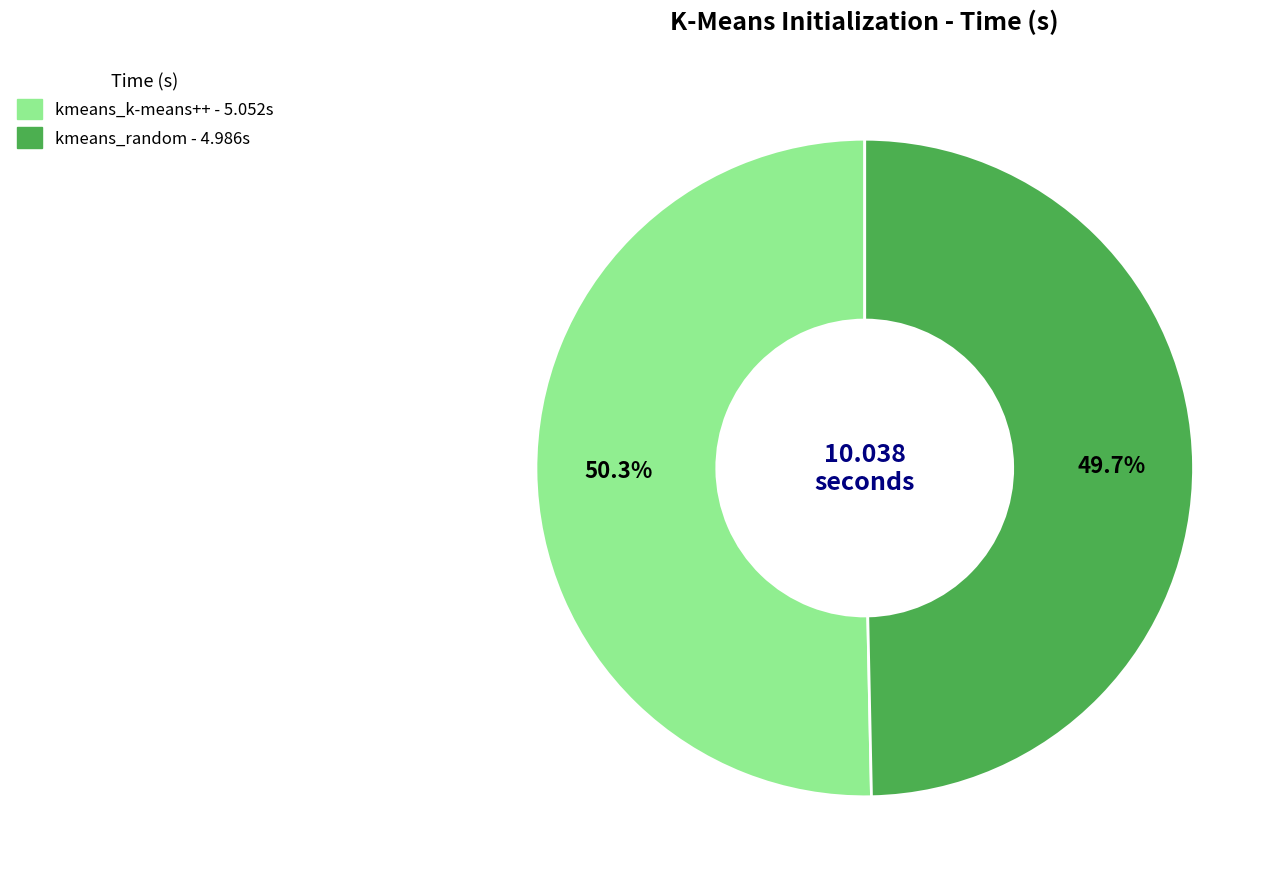

Which slice is the largest?

kmeans_k-means++